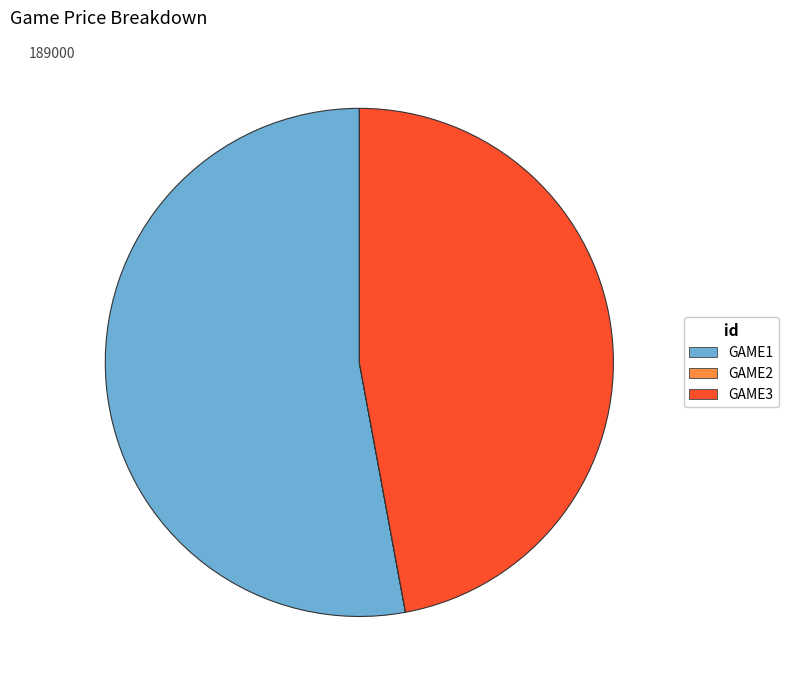

The GAME3 slice represents 47% of the pie. True or false?

True